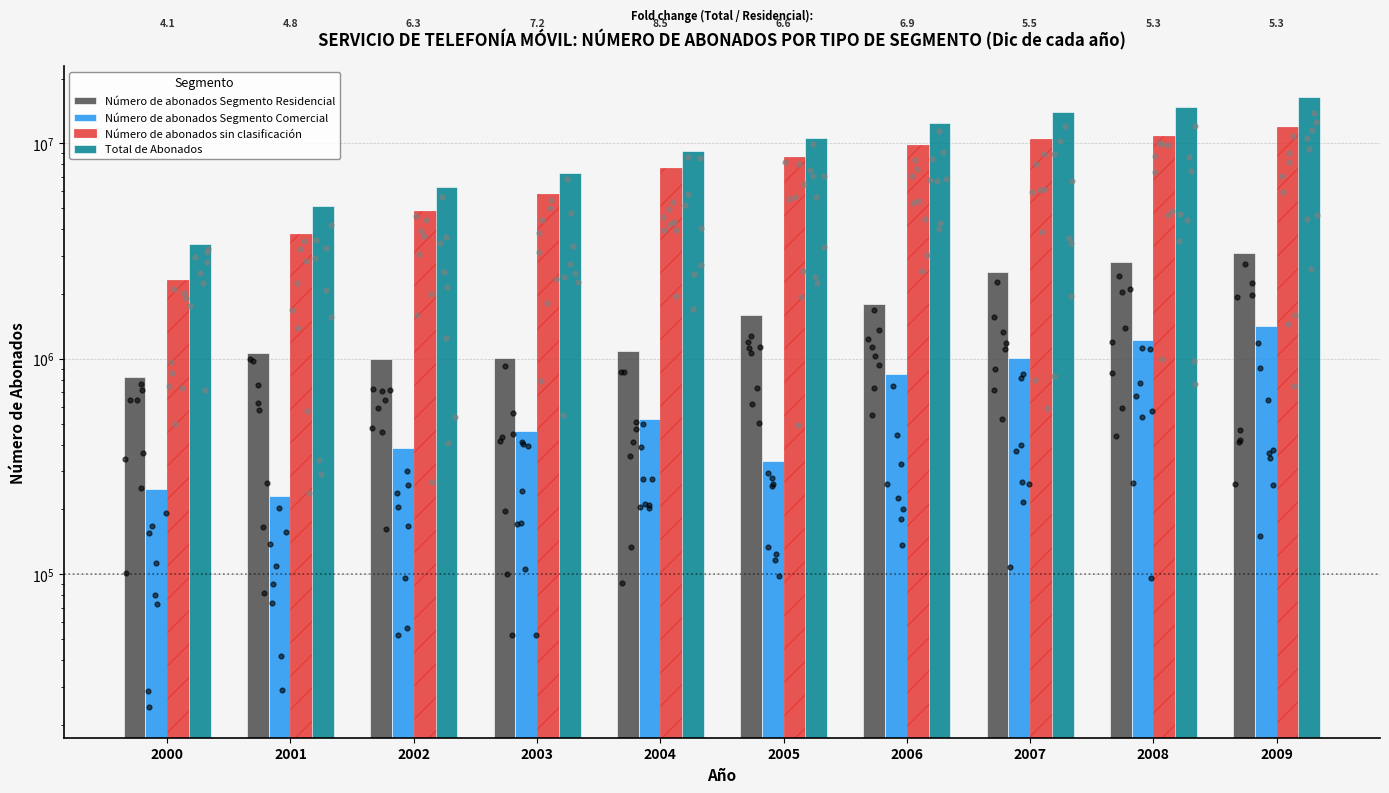

Is the value of Número de abonados Segmento Comercial at 2006 greater than the value of Total de Abonados at 2001?

No